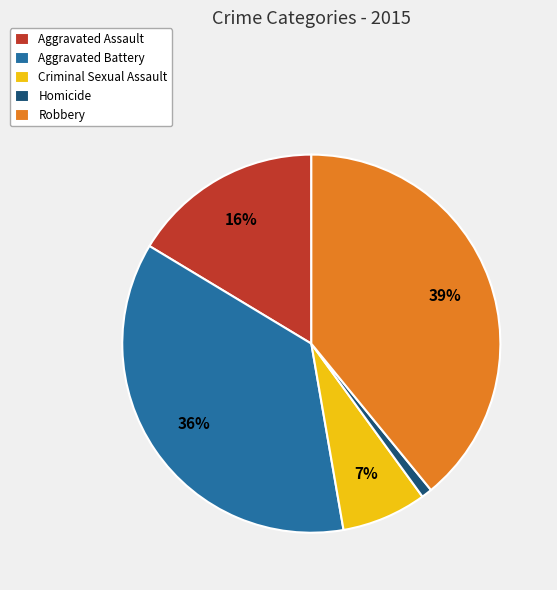

Between Aggravated Assault and Robbery, which is larger?

Robbery